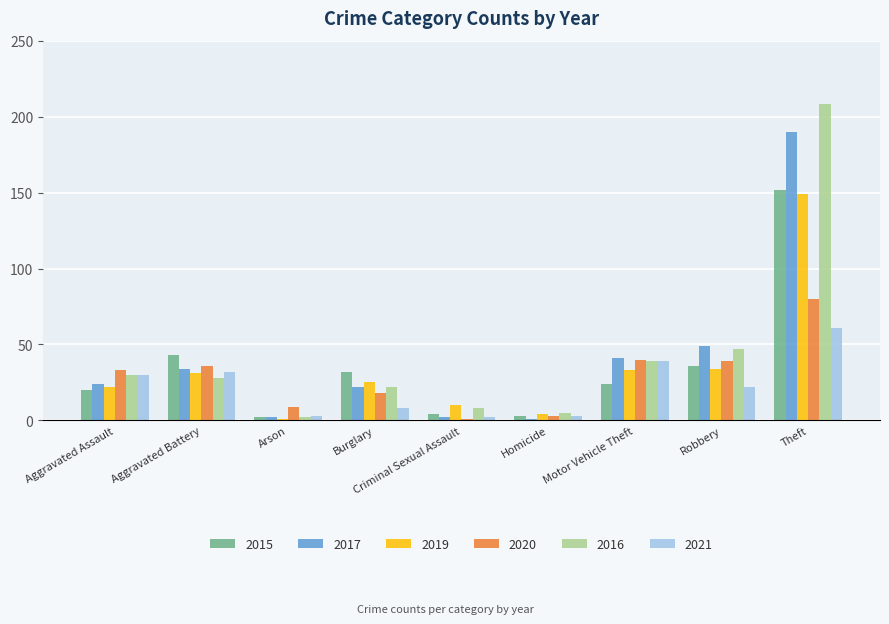

Is it true that 2020 equals 141 at Theft?

False